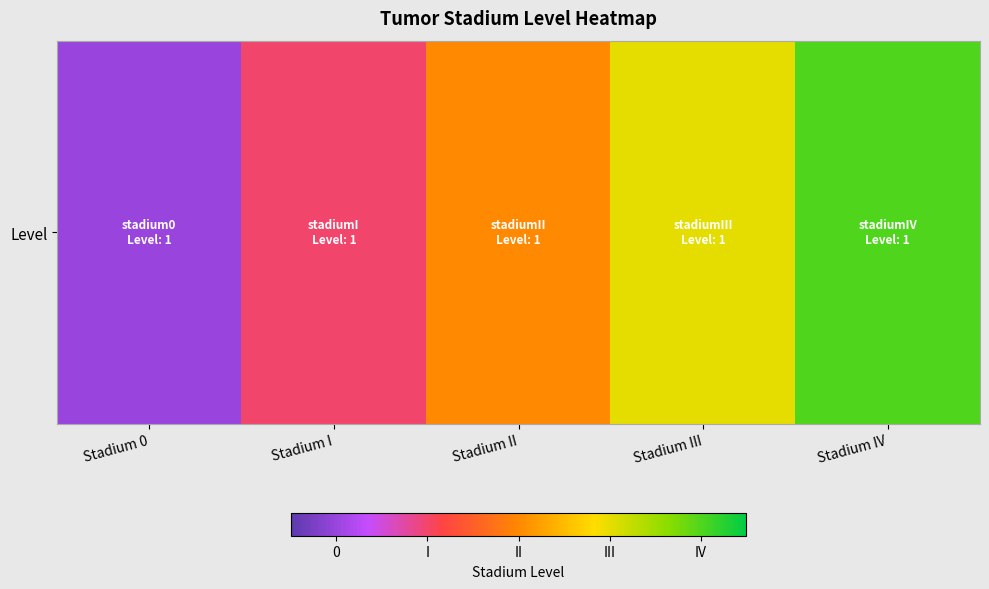

Is it true that the value at Stadium II is 3?

True